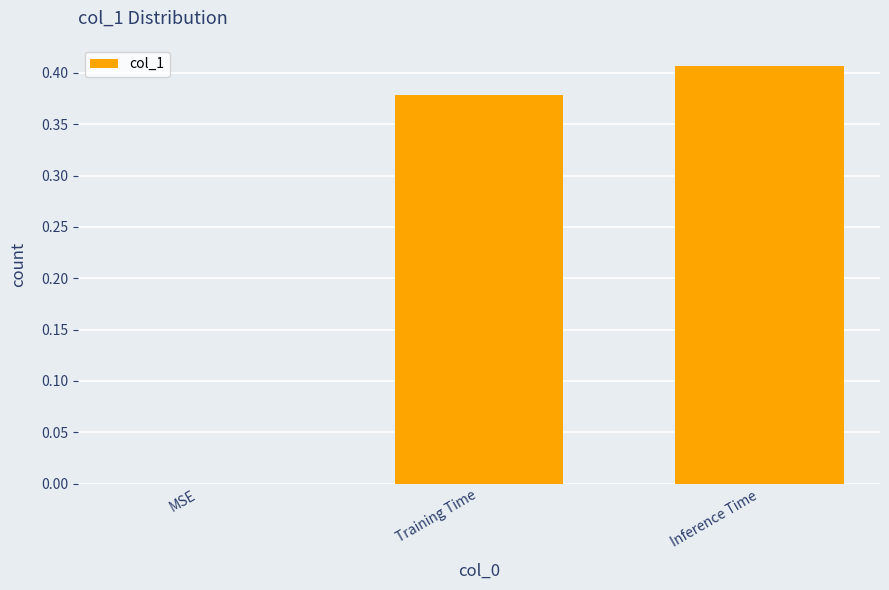

What is the sum of all values?

0.8